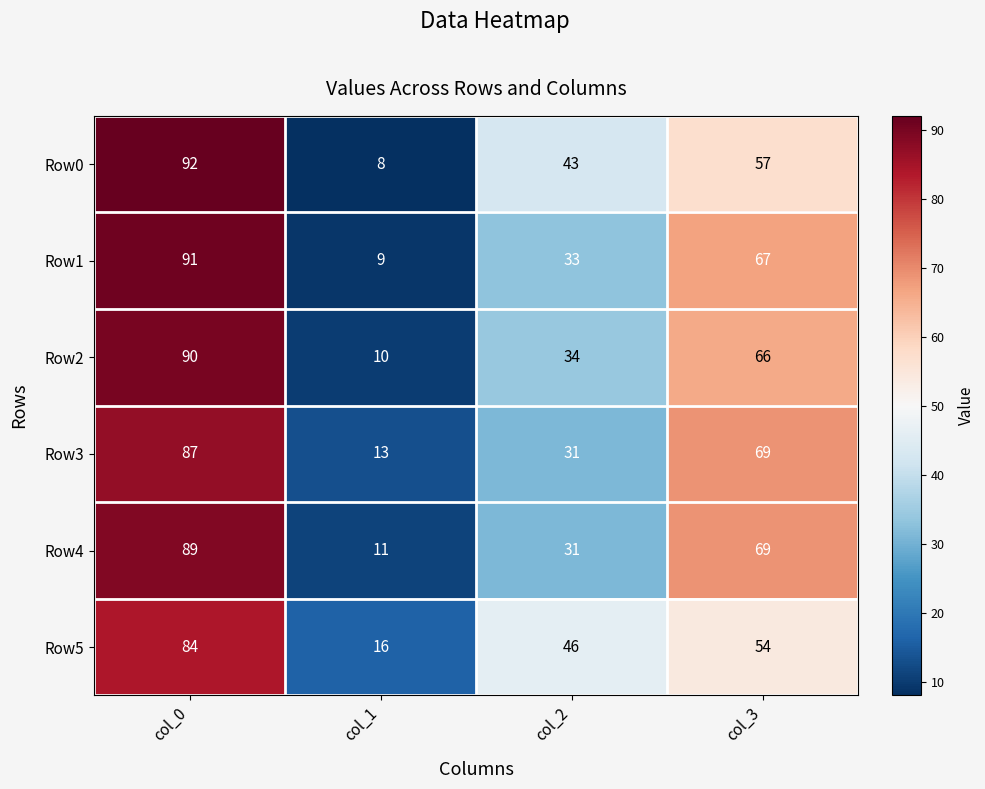

How many data points does each series have?

4